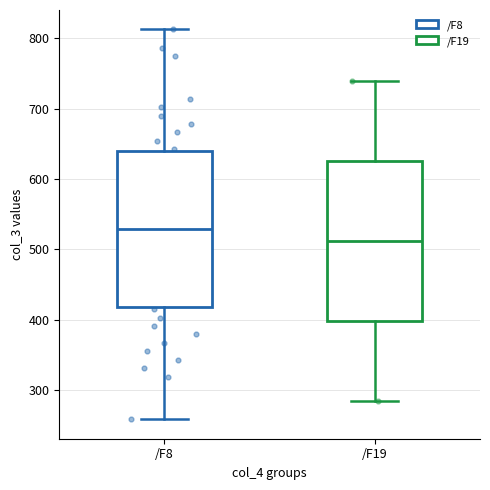

Where does the upper whisker of the box for /F8 end on the y-axis? The values are not printed on the chart, so give them approximately, as read against the axis.

810